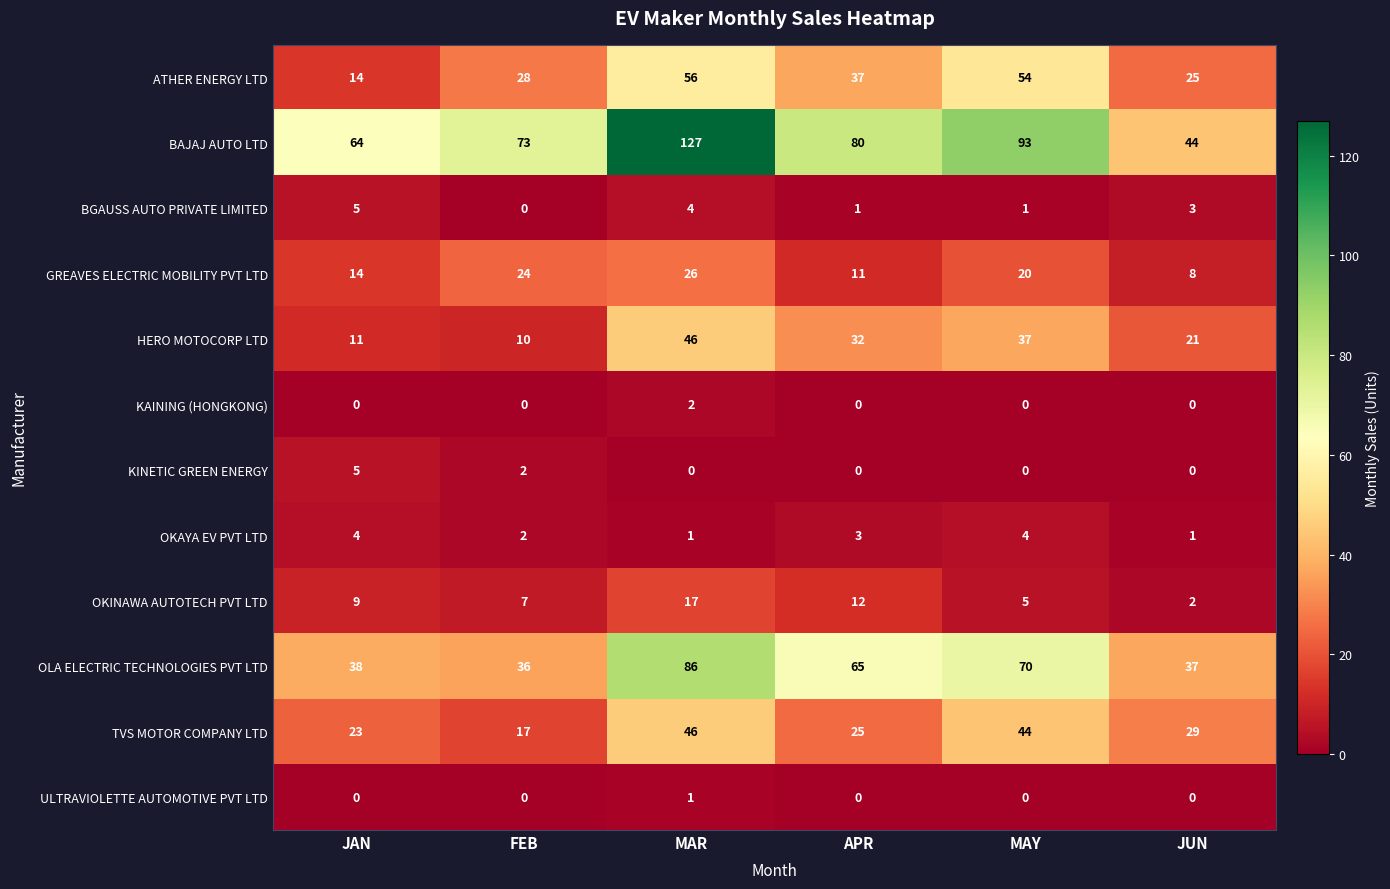

Between JAN and JUN, which series saw the biggest shift?

BAJAJ AUTO LTD